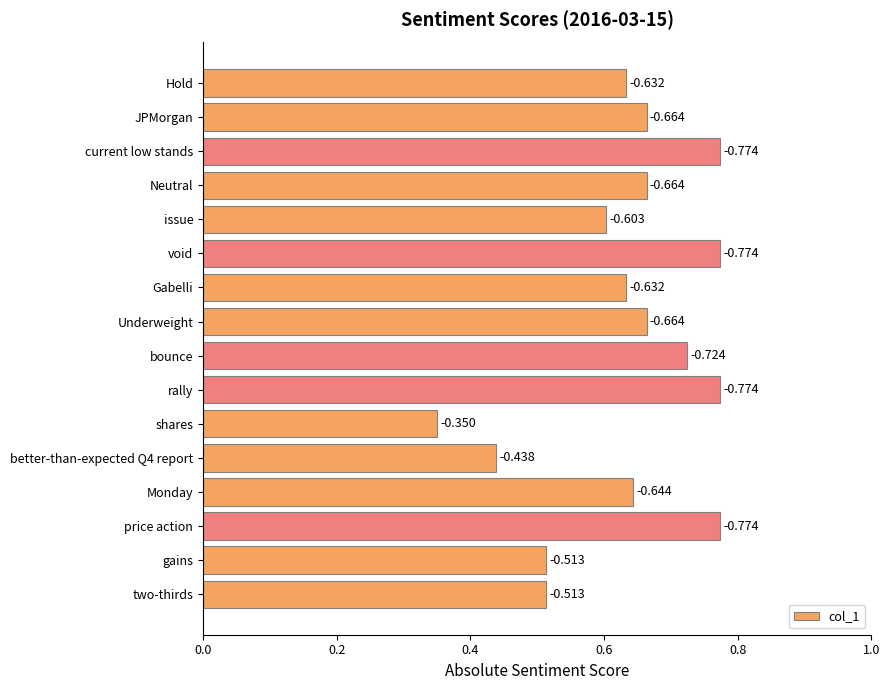

Are the bars horizontal?

Yes